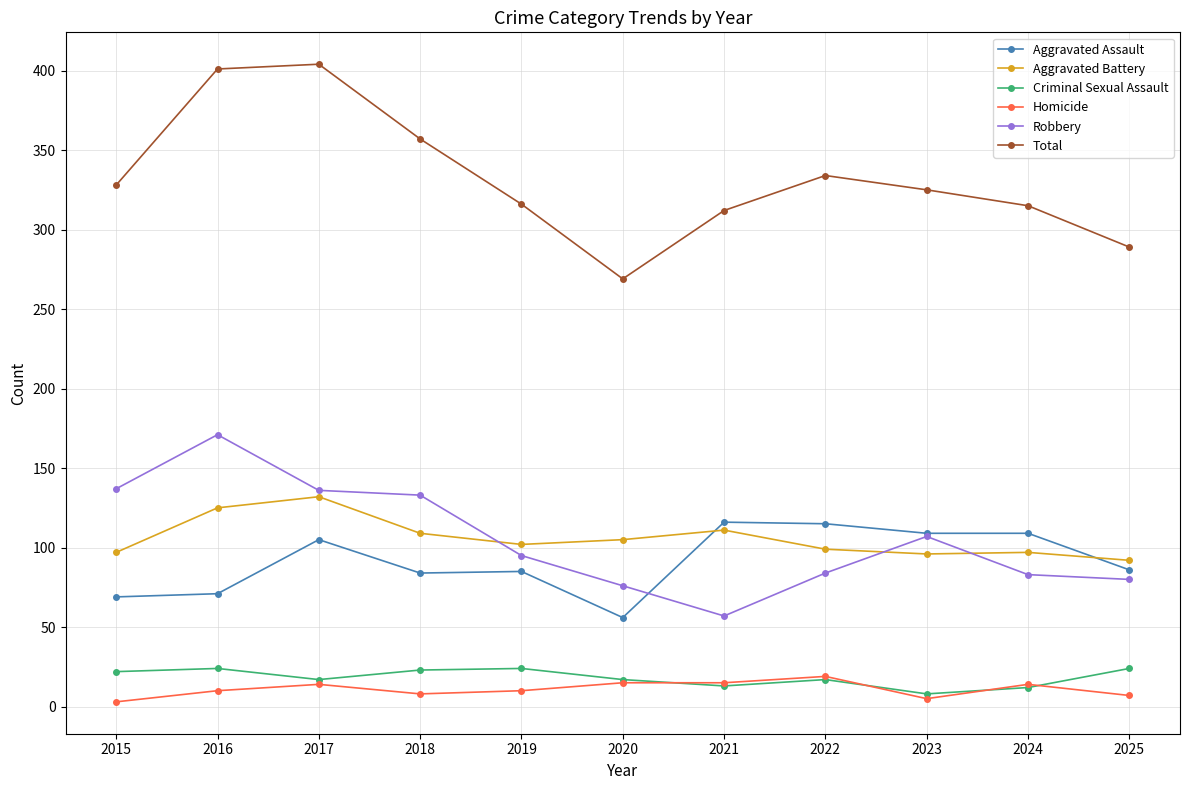

What is the difference between the highest and lowest values at 2022?

317